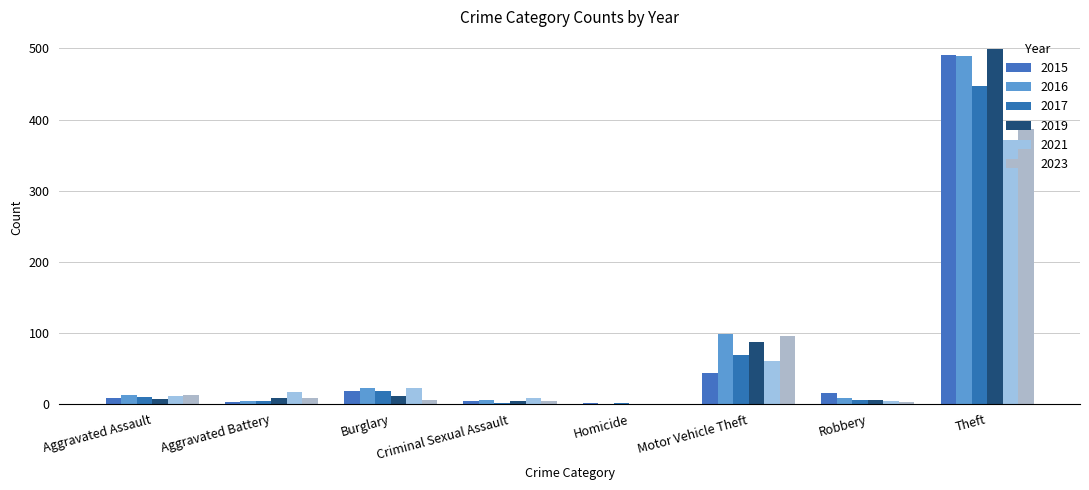

What is the difference between the maximum and minimum values in the 2015 series?

490